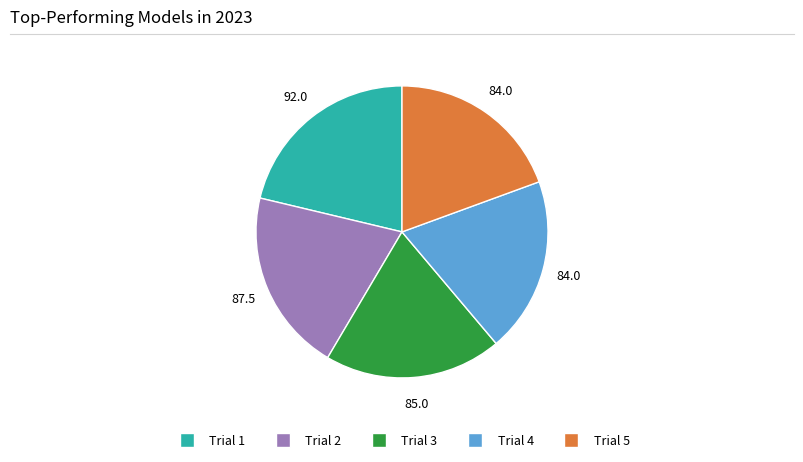

What is the ratio of the value at Trial 2 to the value at Trial 4?

1.0